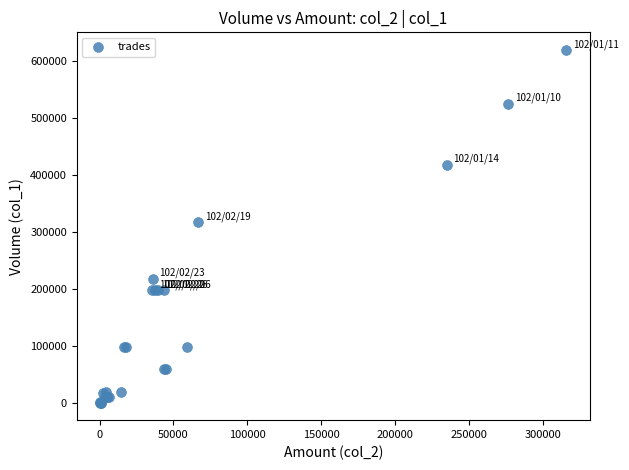

What Y value in the scatter plot is closest to 310000?

317000